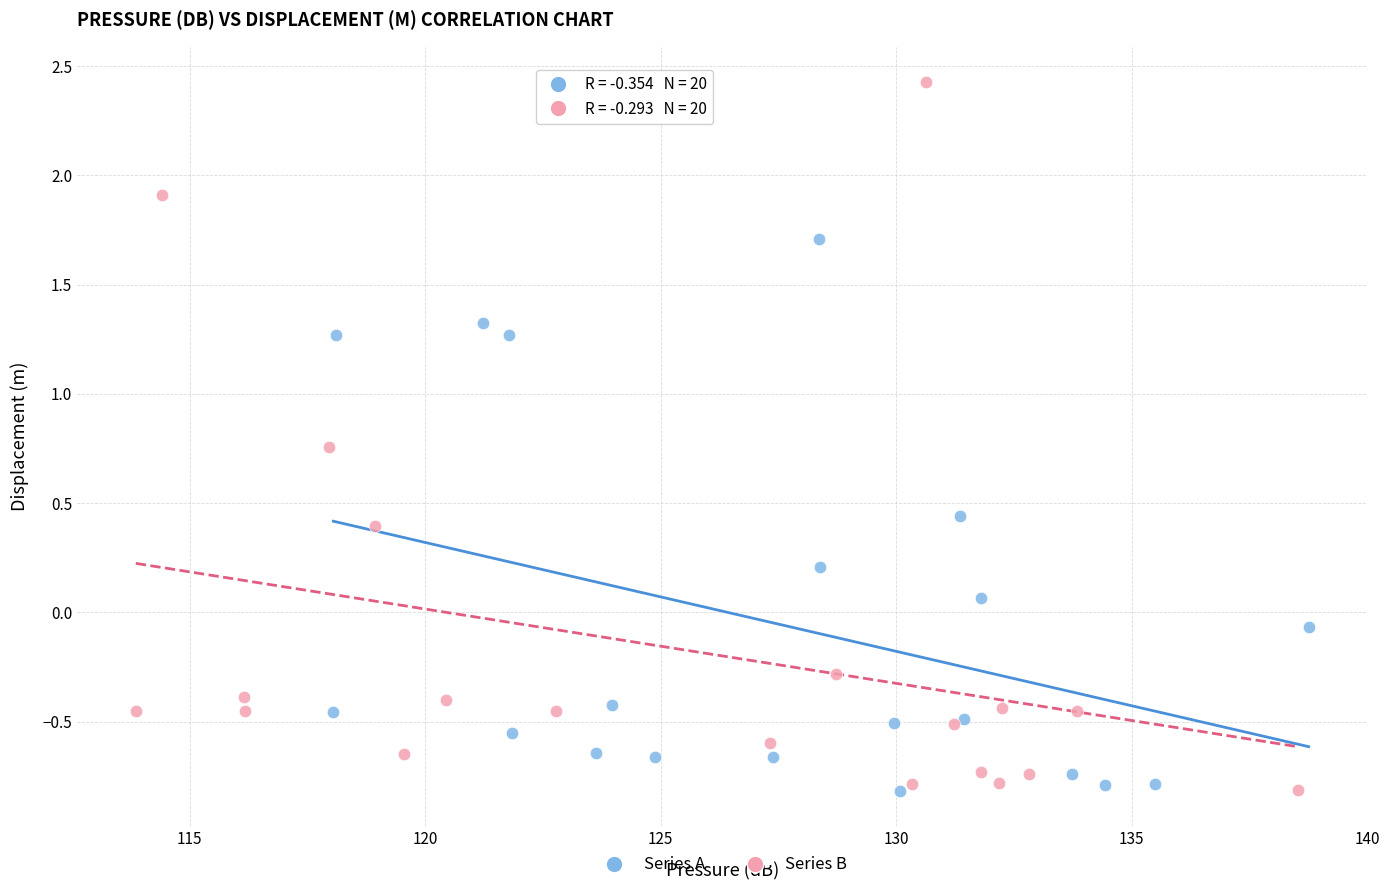

Which series reaches the maximum Y coordinate?

Series B